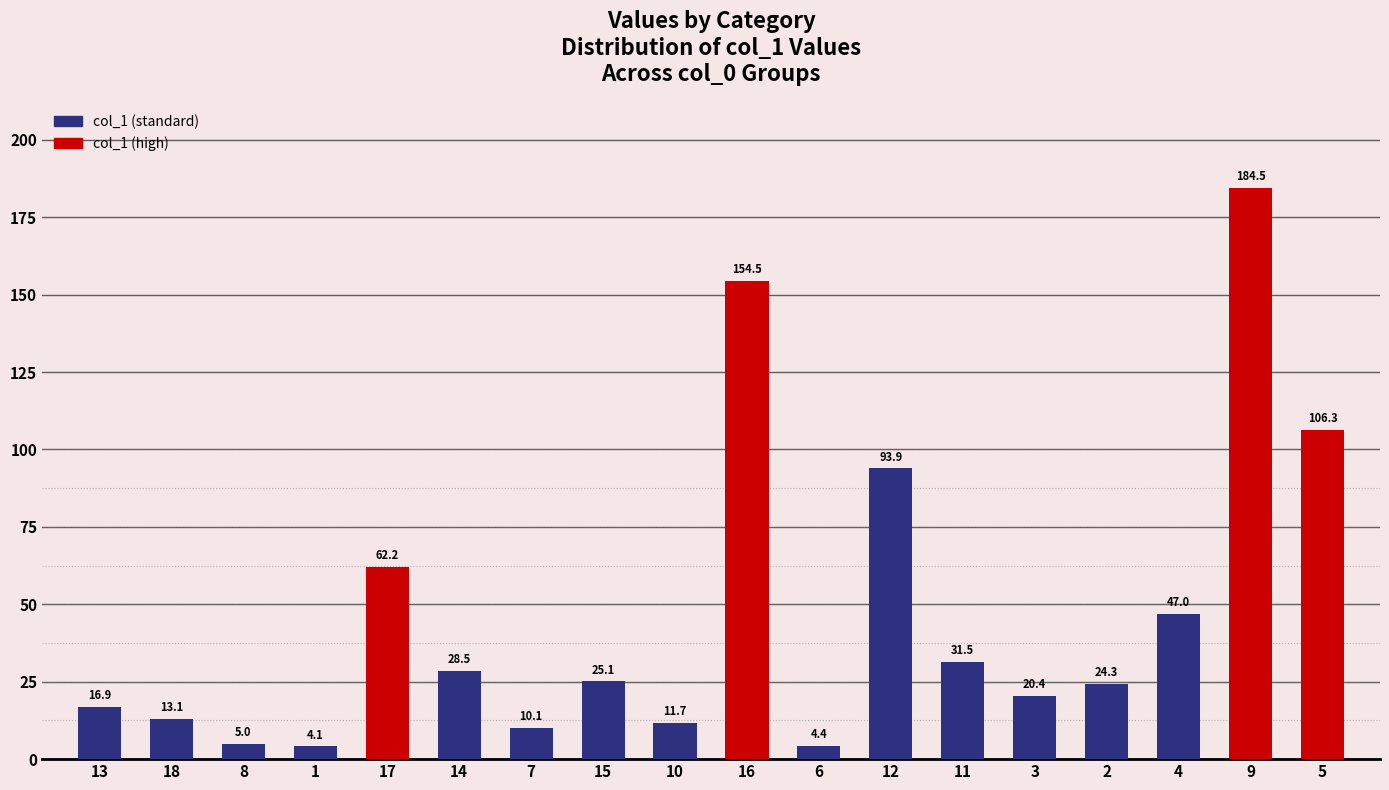

Reading right to left, what are all the values shown in this chart?

106.3	184.5	47.0	24.3	20.4	31.5	93.9	4.4	154.5	11.7	25.1	10.1	28.5	62.2	4.1	5.0	13.1	16.9